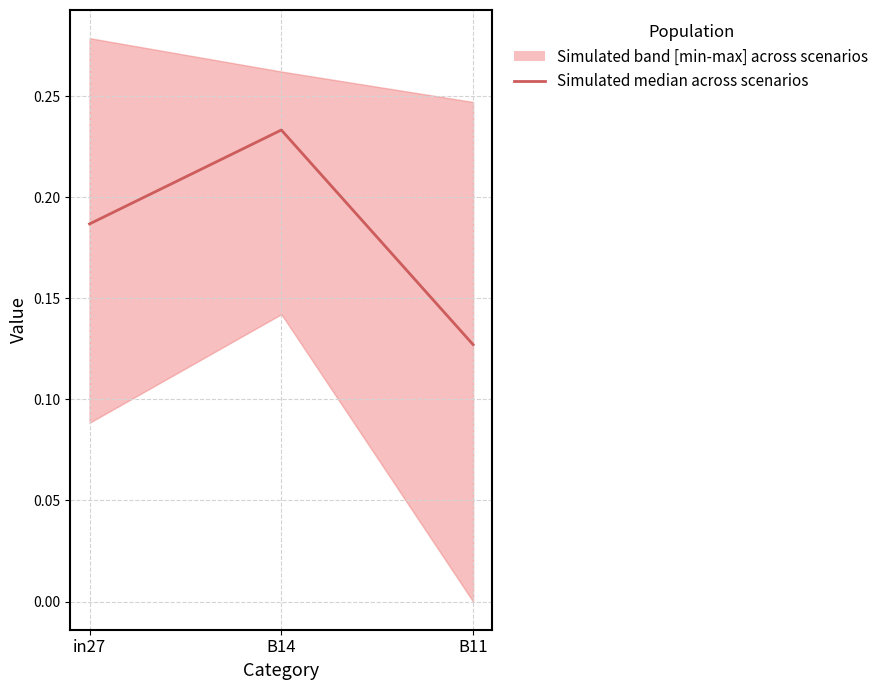

What is the label of the 1st point from the right?

B11